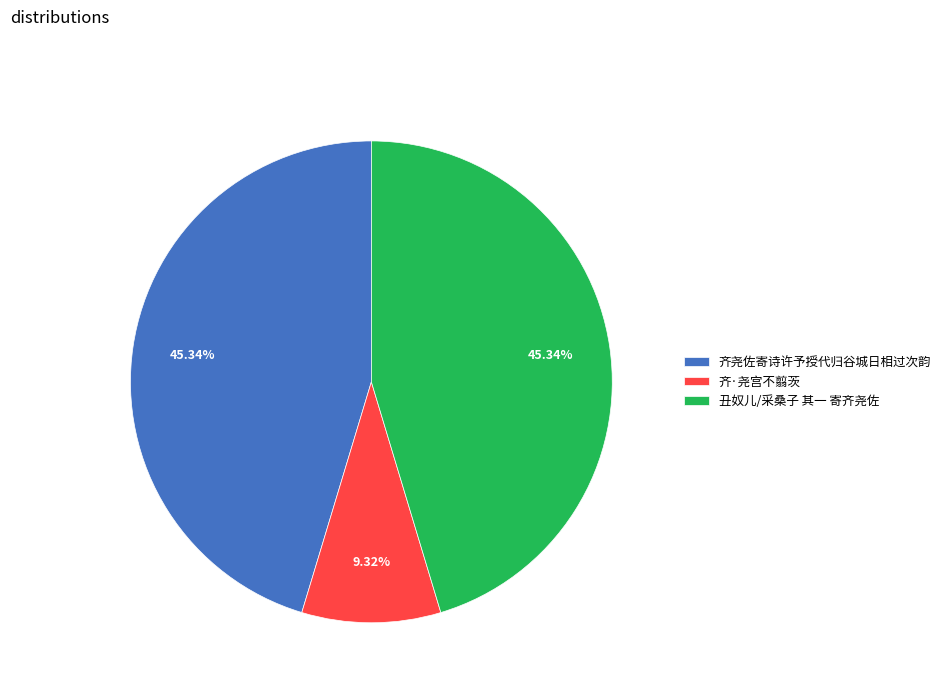

Between 齐·尧宫不翦茨 and 齐尧佐寄诗许予授代归谷城日相过次韵, which is larger?

齐尧佐寄诗许予授代归谷城日相过次韵